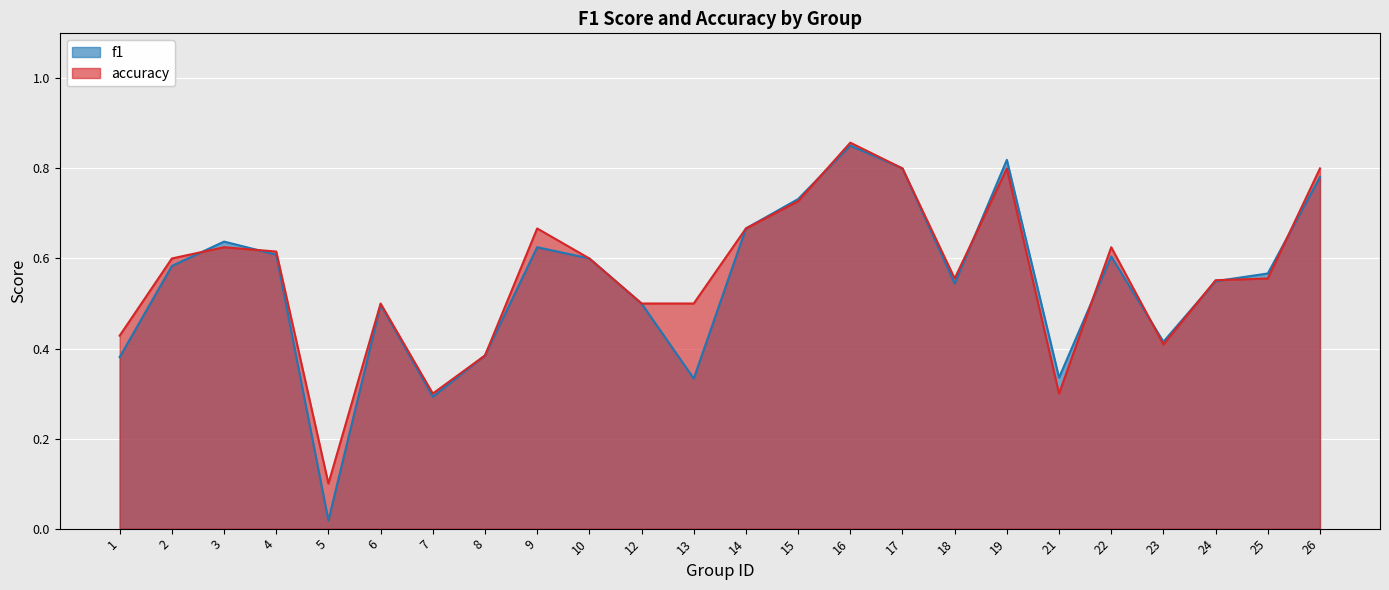

Which has a higher value, 7 or 12?

12